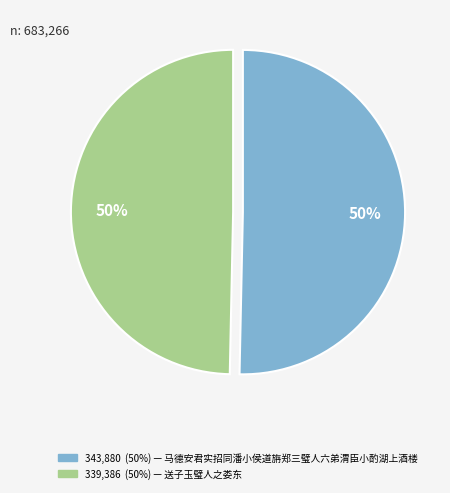

To the nearest percent, what is the average slice percentage?

50%